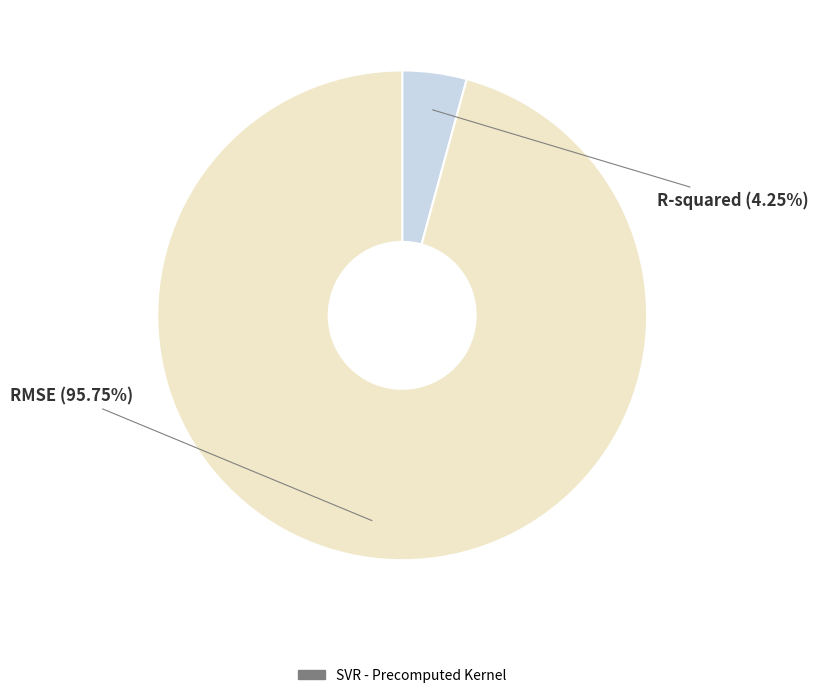

Is there a majority slice in this chart?

Yes